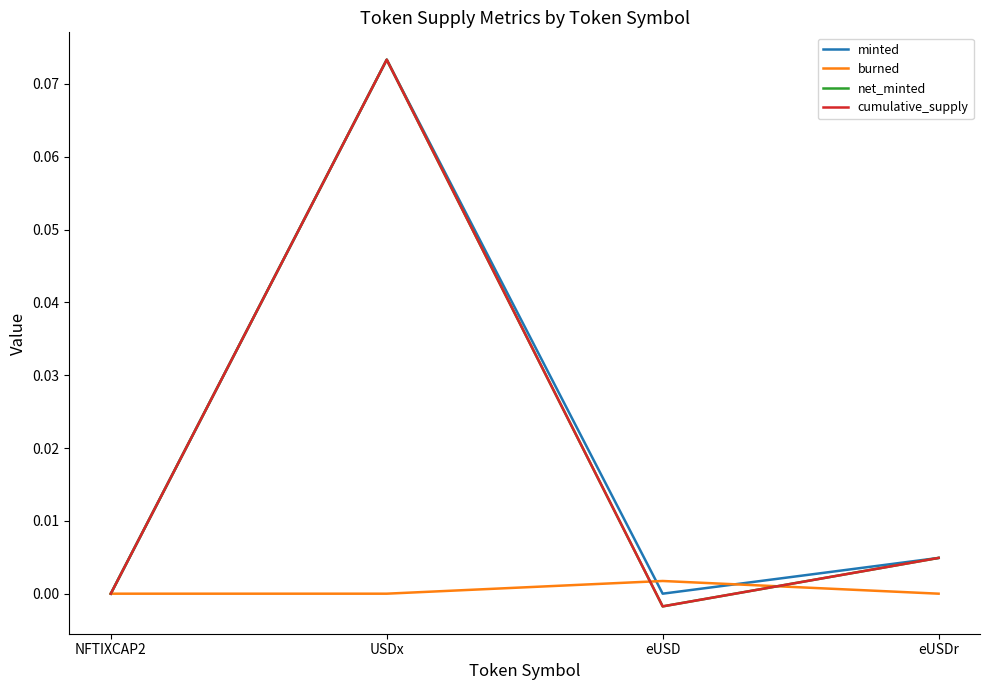

Is this an area chart (filled region under the line)?

No